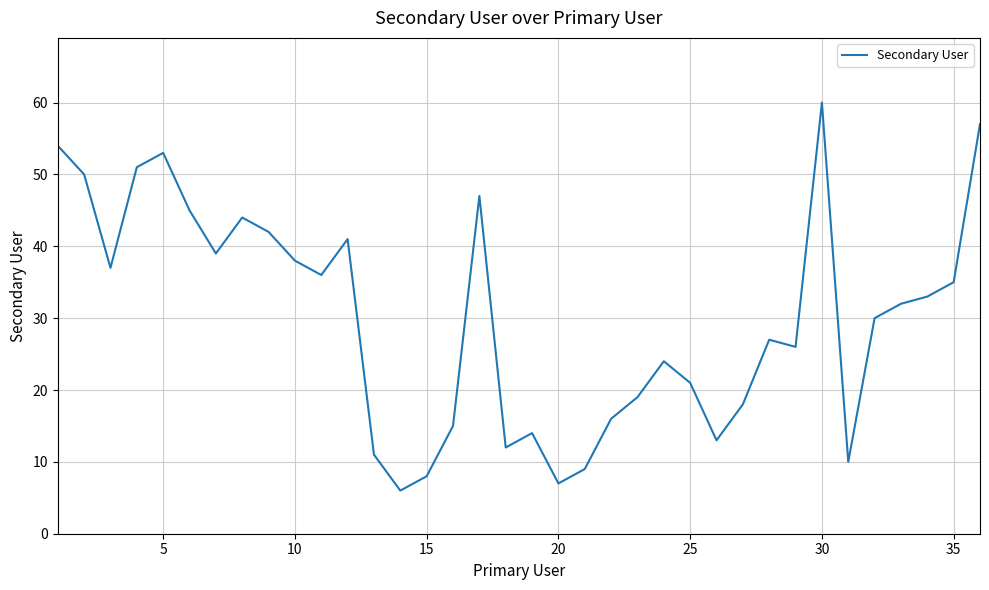

What is the difference between the second highest and second lowest values?

50